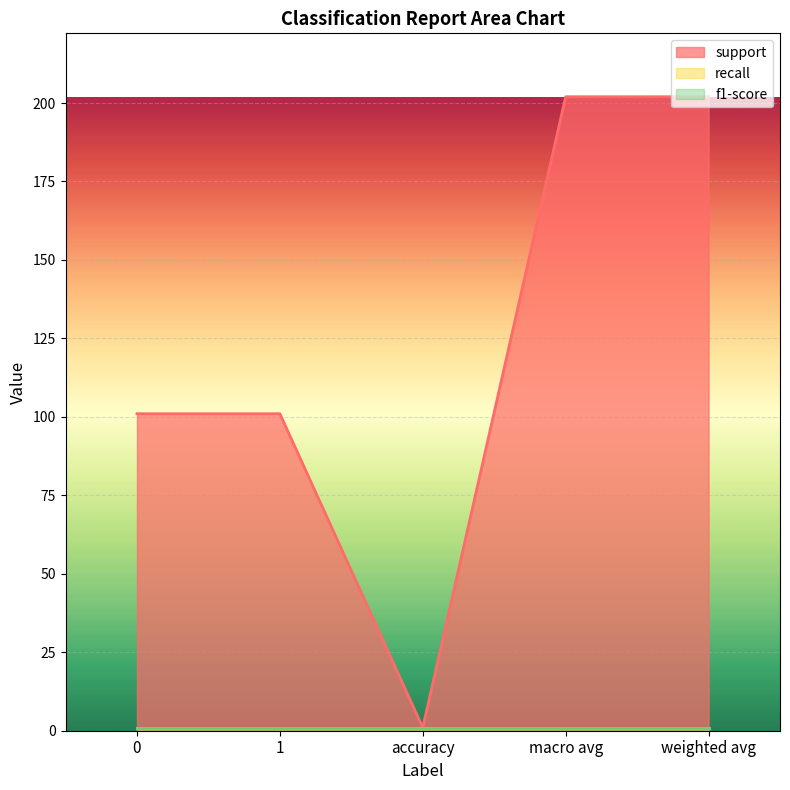

What is the smallest value displayed?

1